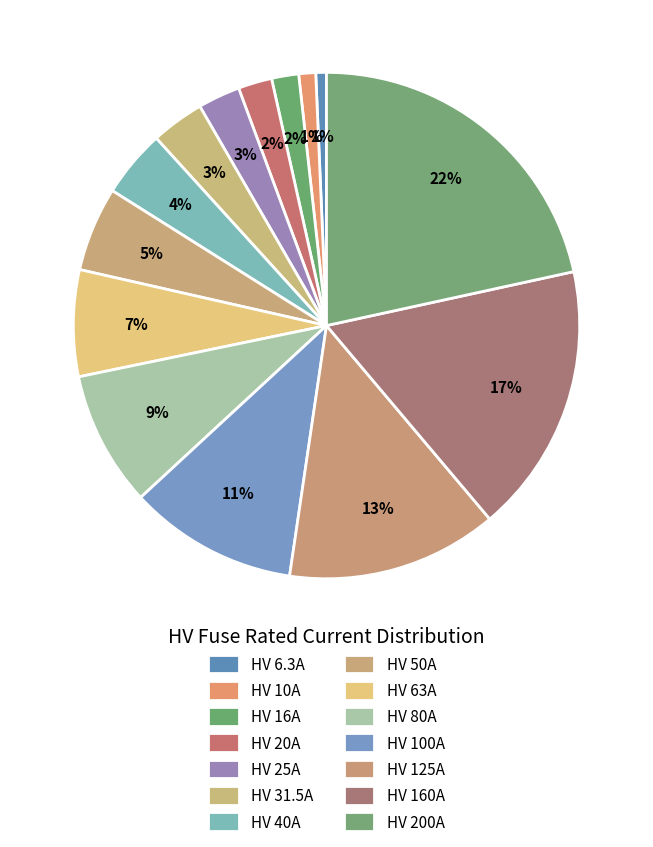

Count the number of slices in the pie.

14